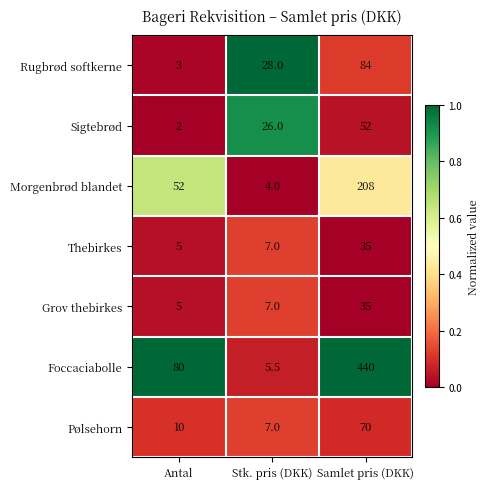

At which label does Morgenbrød blandet reach its minimum?

Stk. pris (DKK)